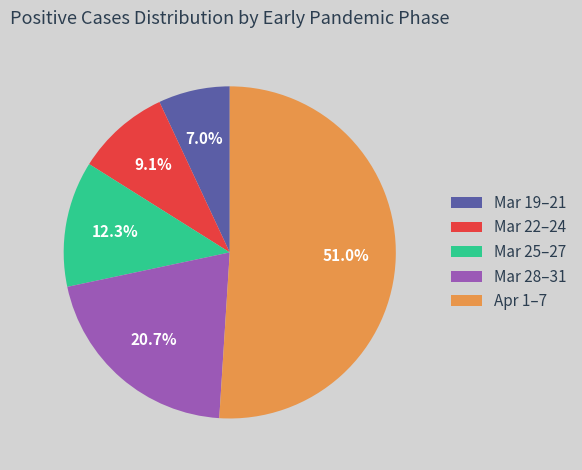

What is the majority slice?

Apr 1–7